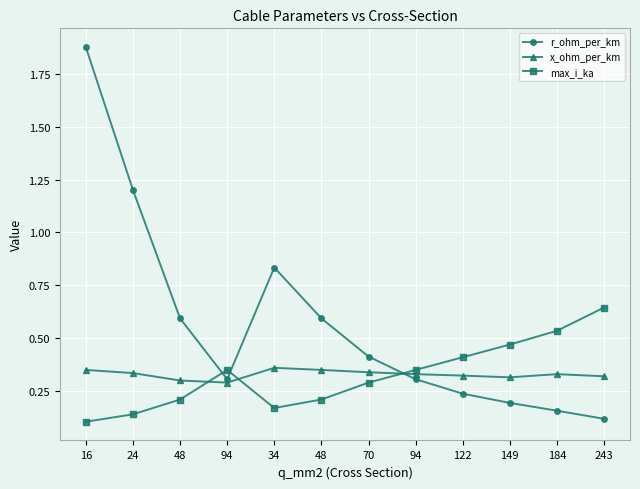

How many lines are shown in the chart?

3